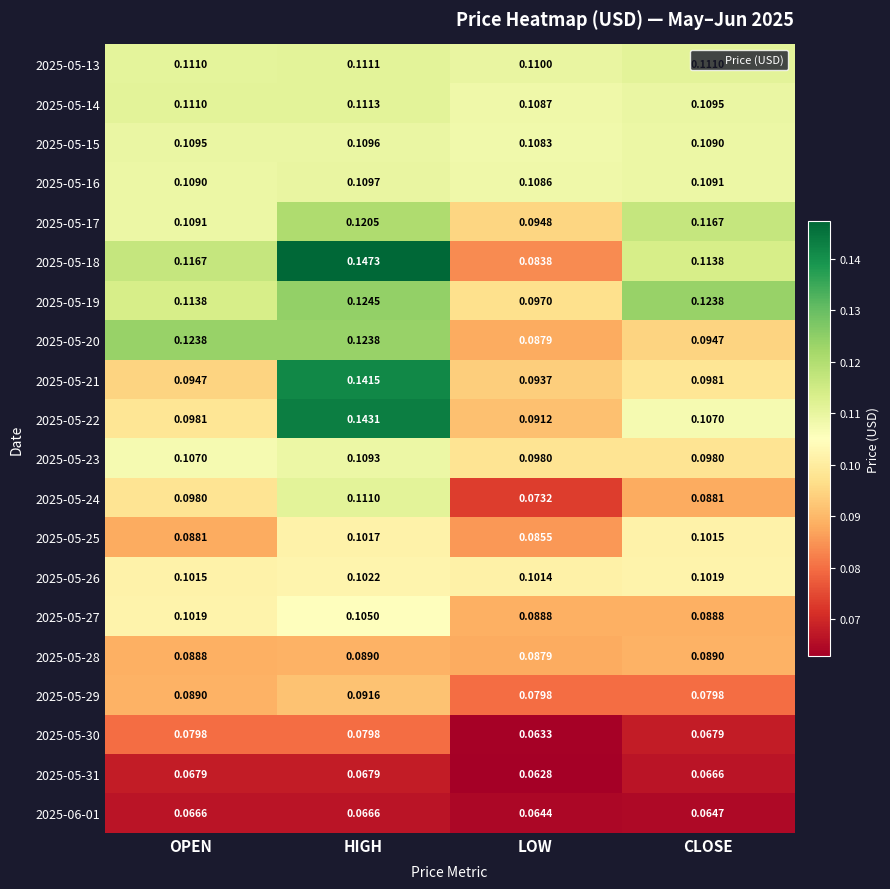

Rank the series at CLOSE from lowest to highest value.

2025-06-01, 2025-05-31, 2025-05-30, 2025-05-29, 2025-05-24, 2025-05-27, 2025-05-28, 2025-05-20, 2025-05-23, 2025-05-21, 2025-05-25, 2025-05-26, 2025-05-22, 2025-05-15, 2025-05-16, 2025-05-14, 2025-05-13, 2025-05-18, 2025-05-17, 2025-05-19